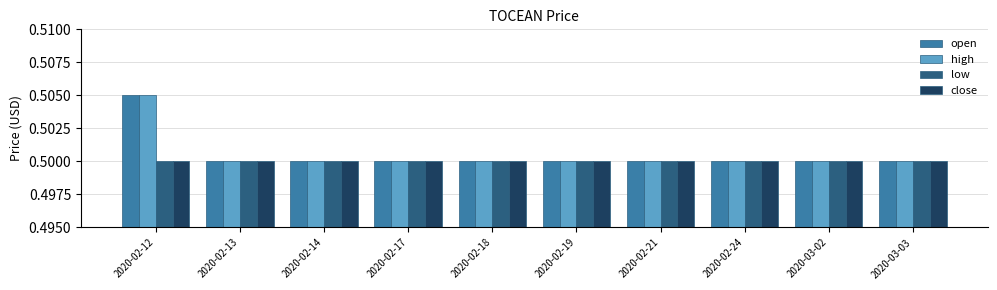

How many open values are between 0 and 1?

10